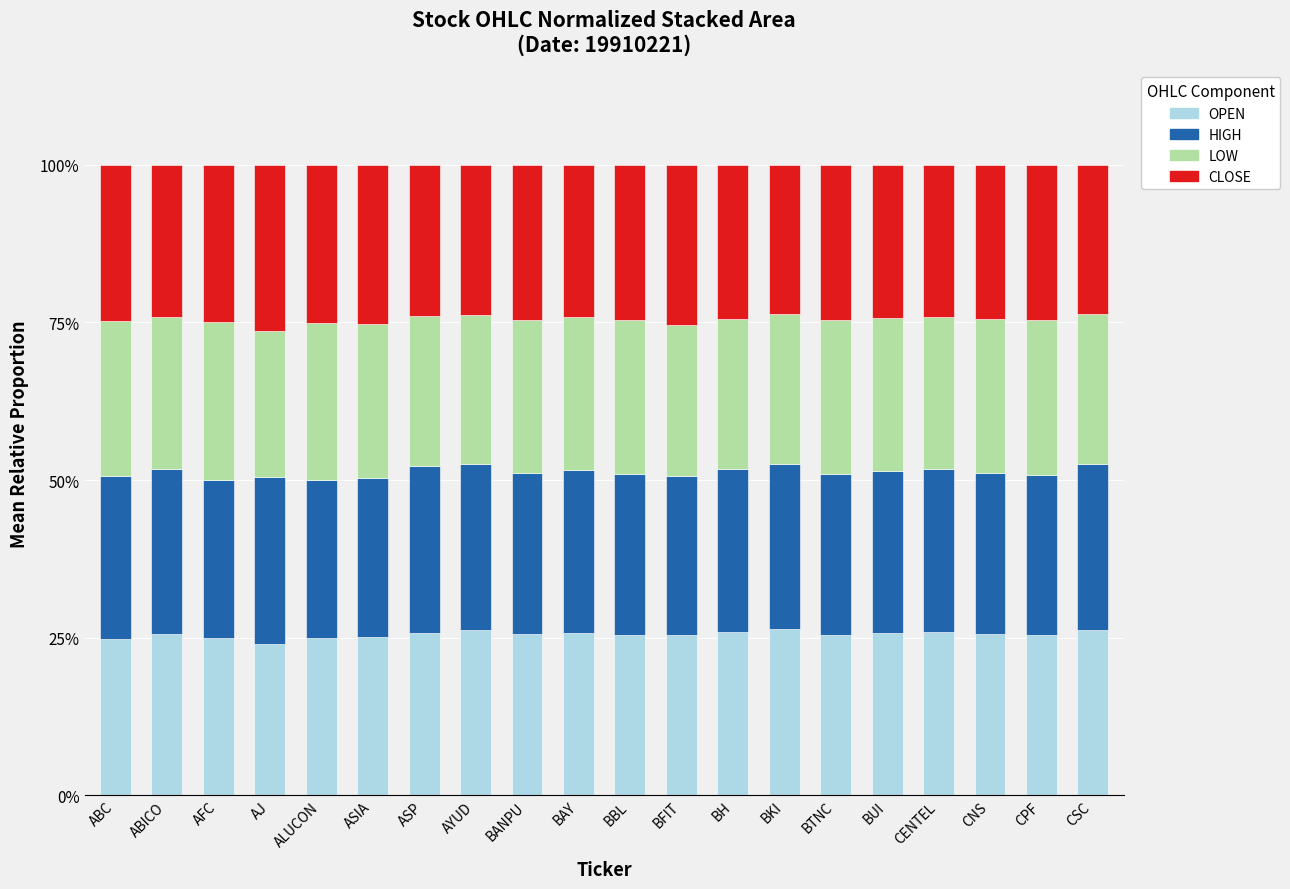

How many categories are shown in the chart?

20